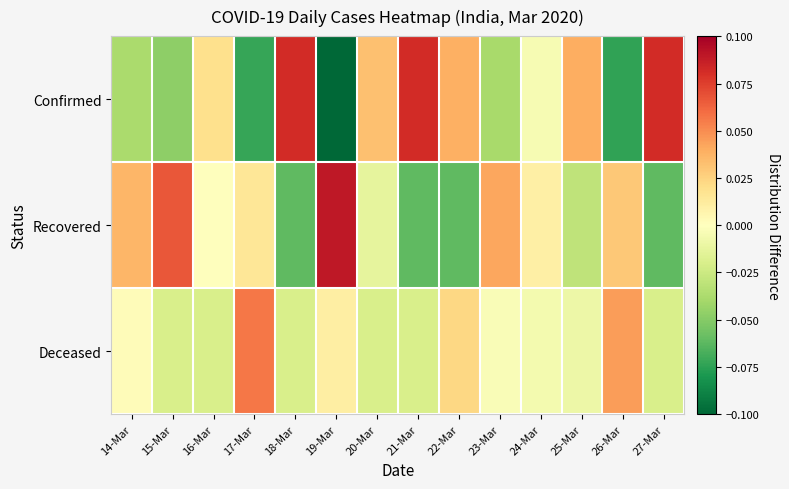

What is the spread (max minus min) of values at 23-Mar?

0.1